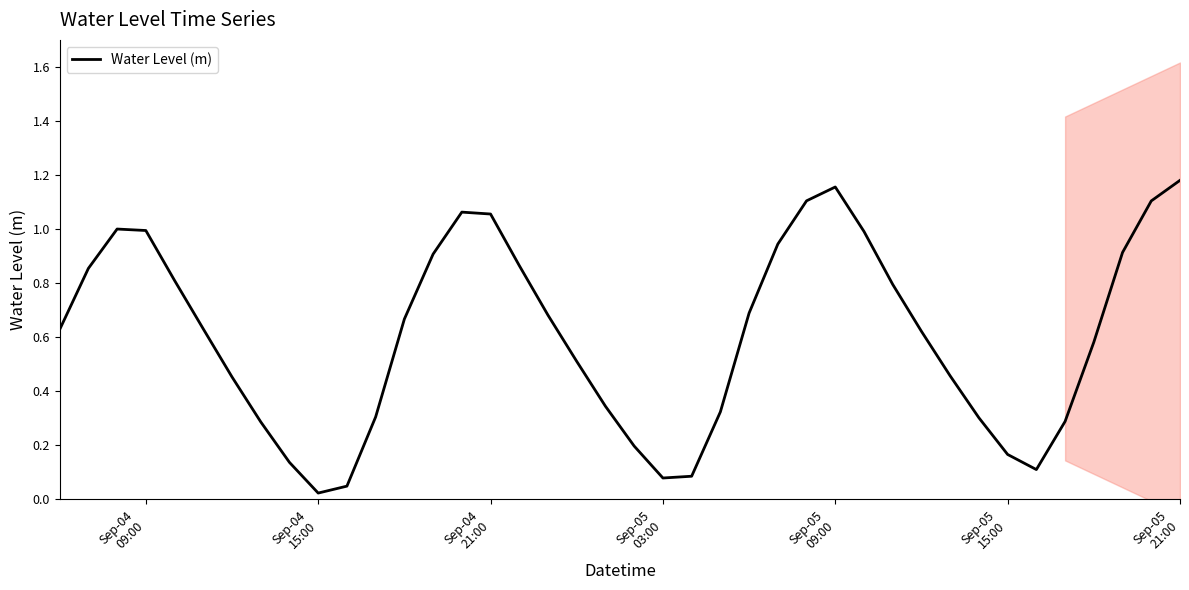

True or false: there are more than 2 points higher than both neighbors.

True